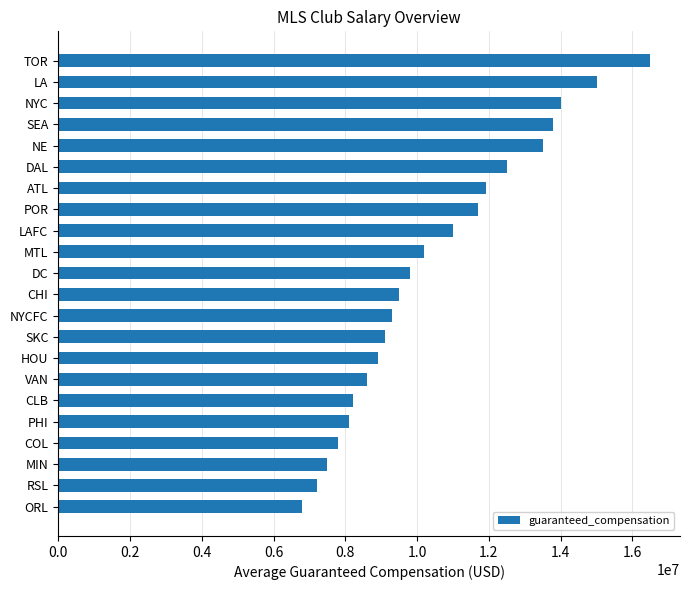

What is the difference between the maximum and minimum values?

9700000